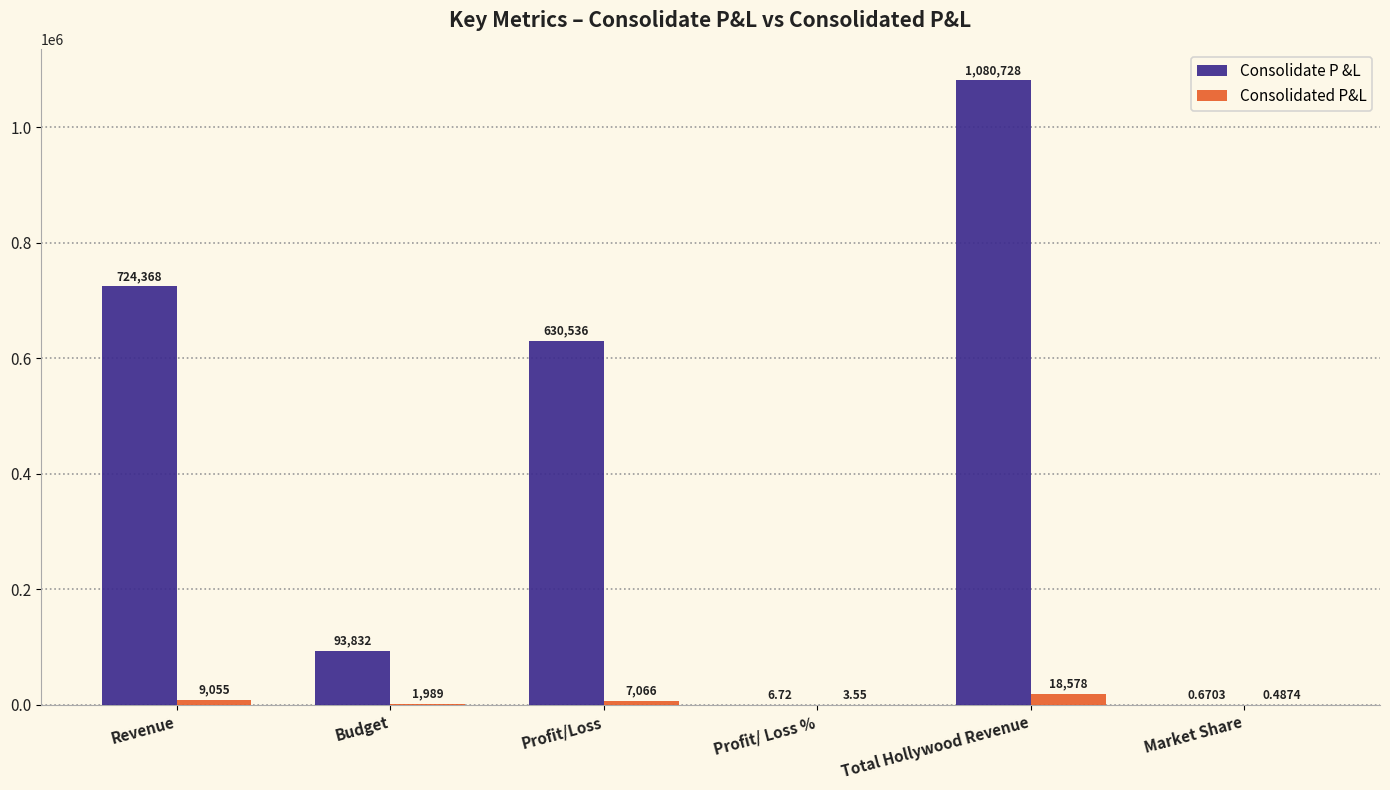

At which category is the sum across all series the highest?

Total Hollywood Revenue